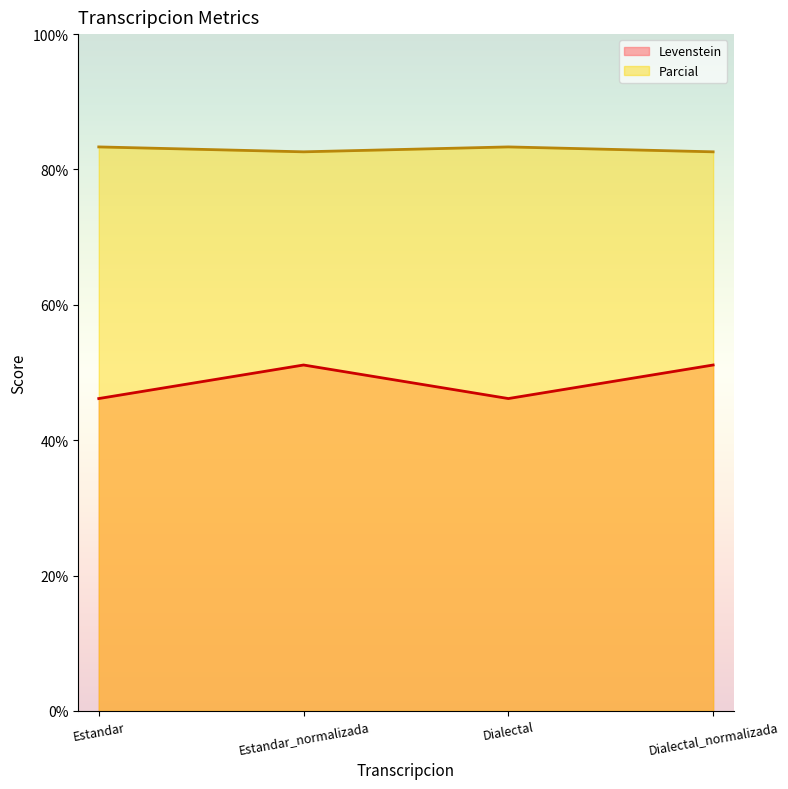

At which category does Parcial reach its first local peak?

Dialectal